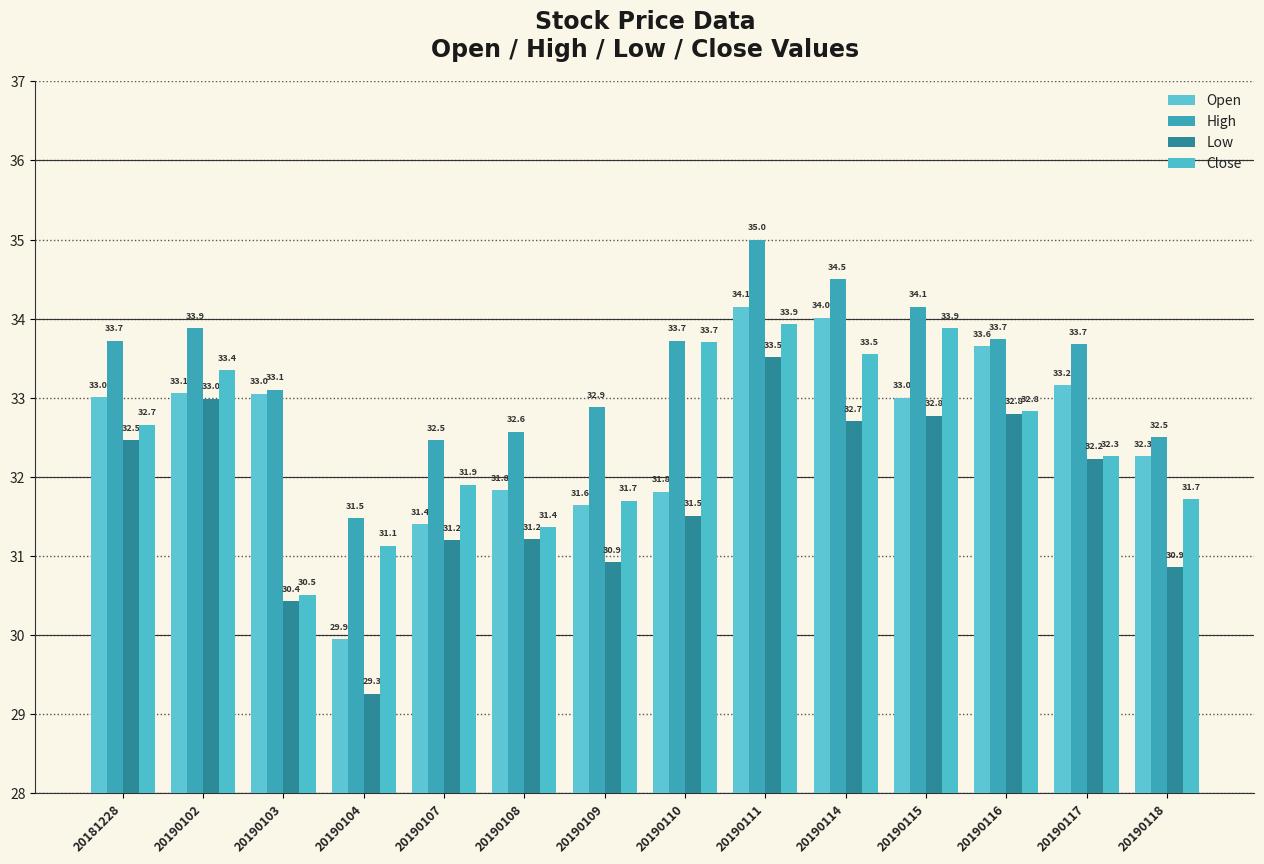

The value of High at 20190104 is 31.5. True or false?

True